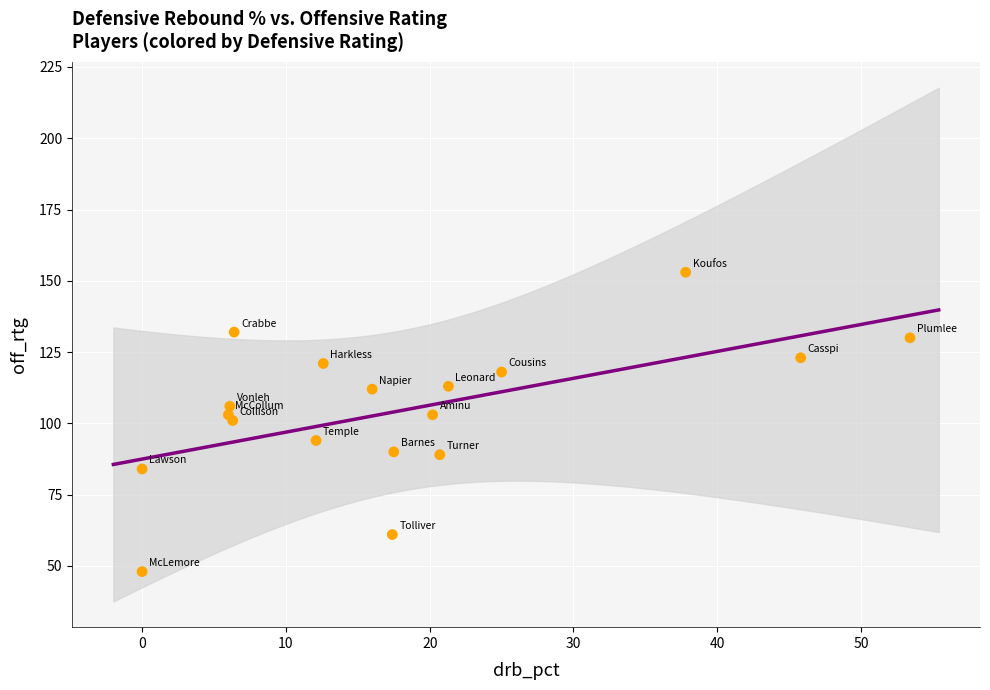

What is the range of Y values (max minus min)?

105